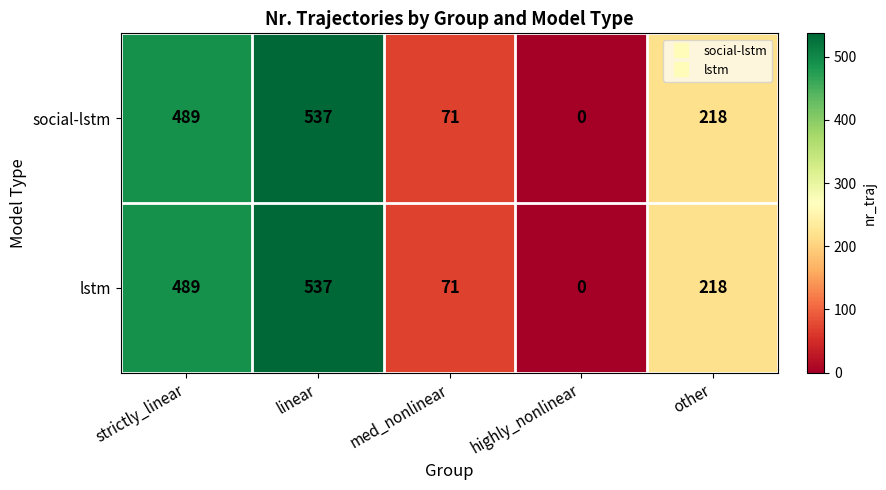

At which label is lstm closest to 268?

other